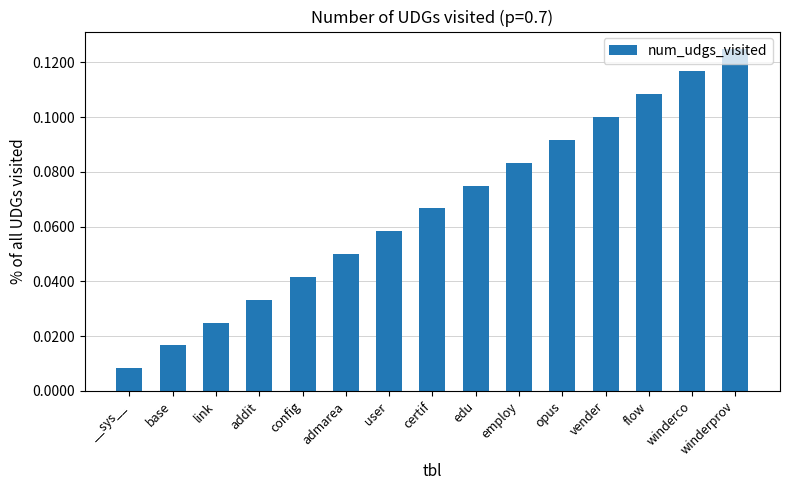

What is the change in value from addit to winderprov?

+0.1